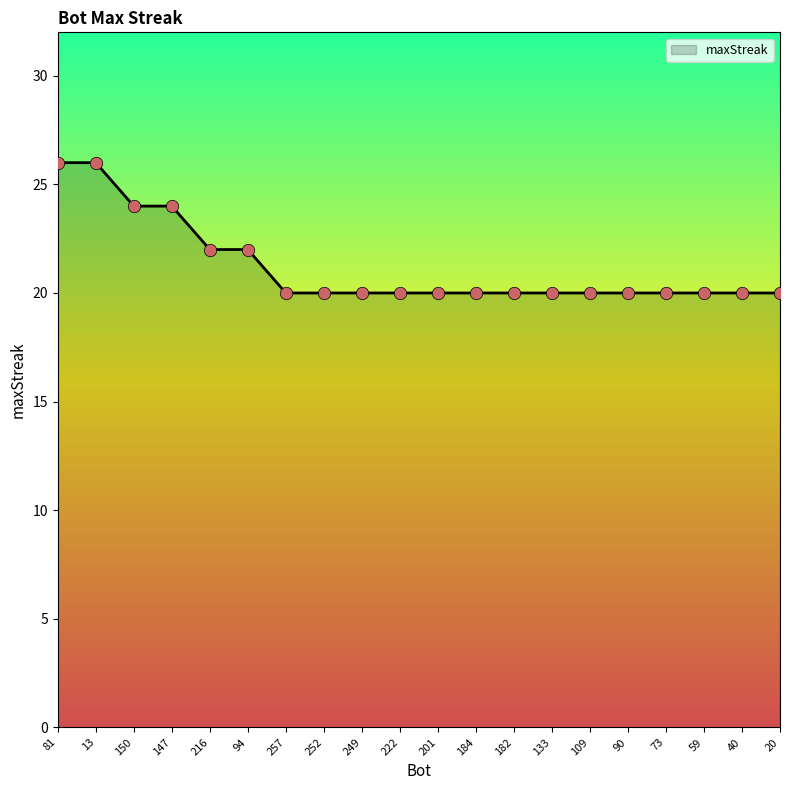

Approximately how many times larger is the value at 147 compared to 252?

1.2